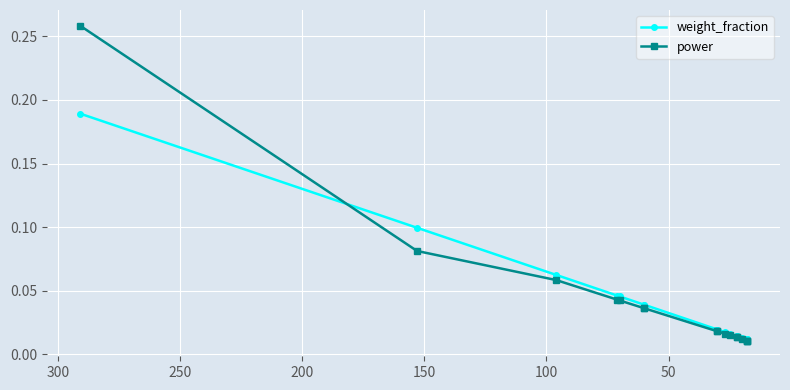

True or false: weight_fraction and power intersect in this chart.

True